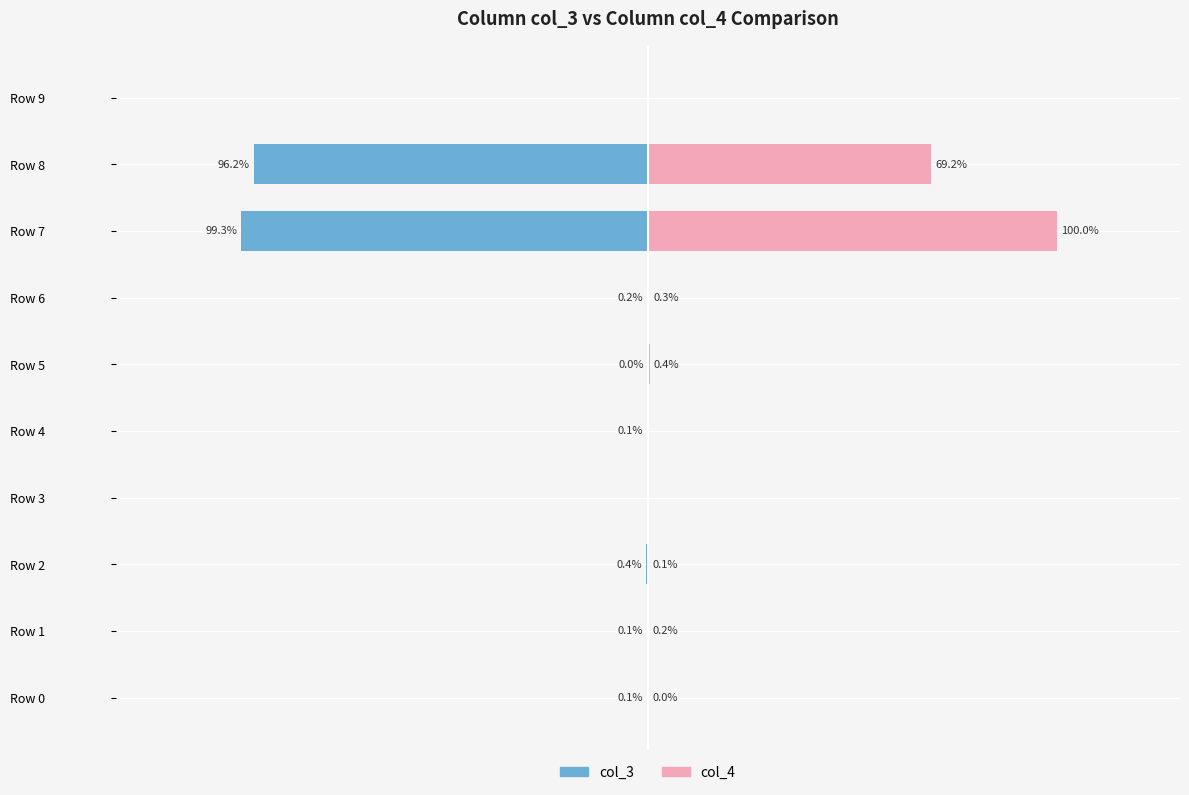

The value of col_4 at Row 8 is 0.7. True or false?

True